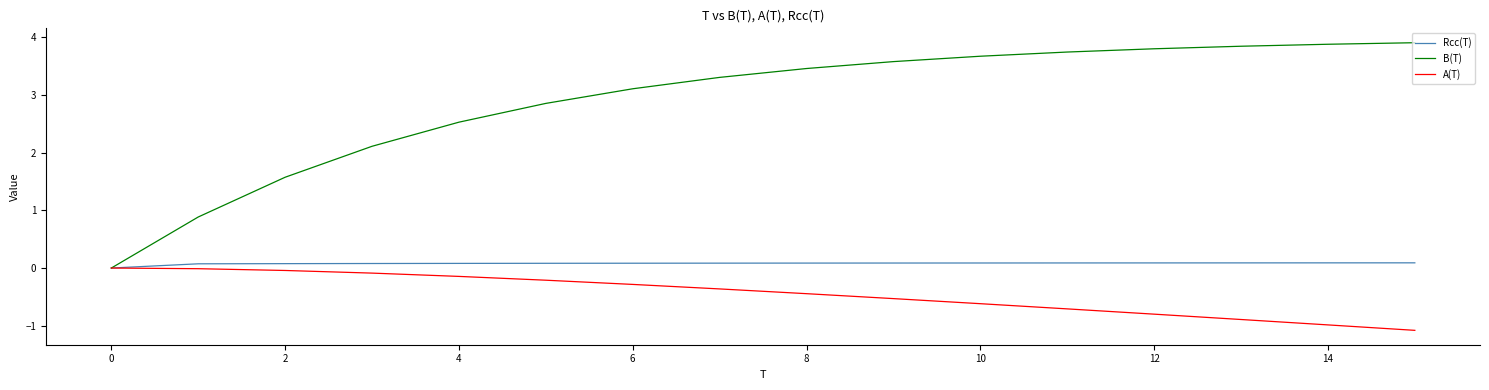

Which series has the widest spread of values?

B(T)